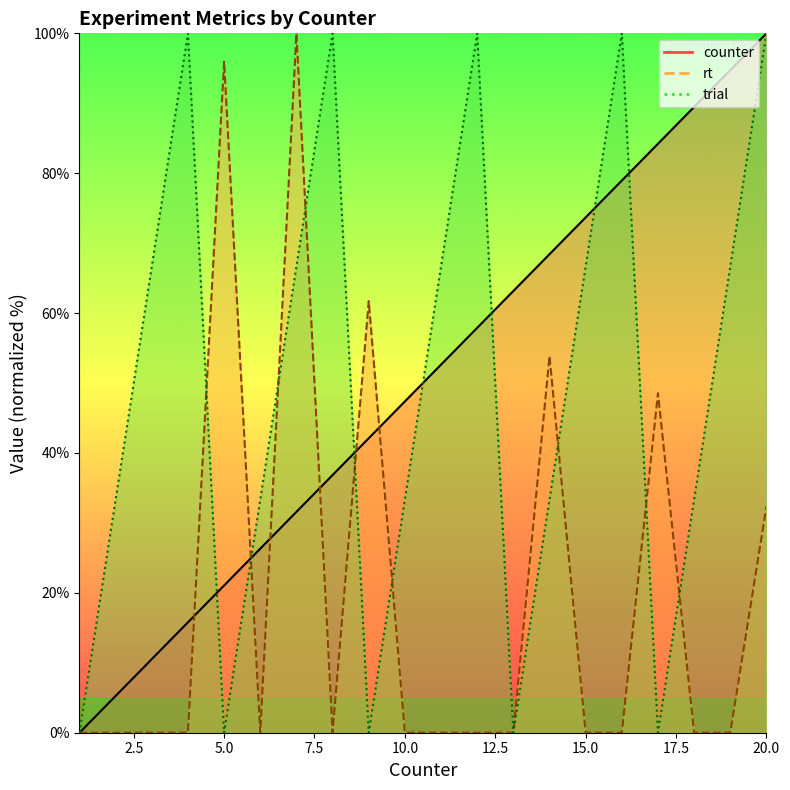

At which label does counter first exceed 52?

11